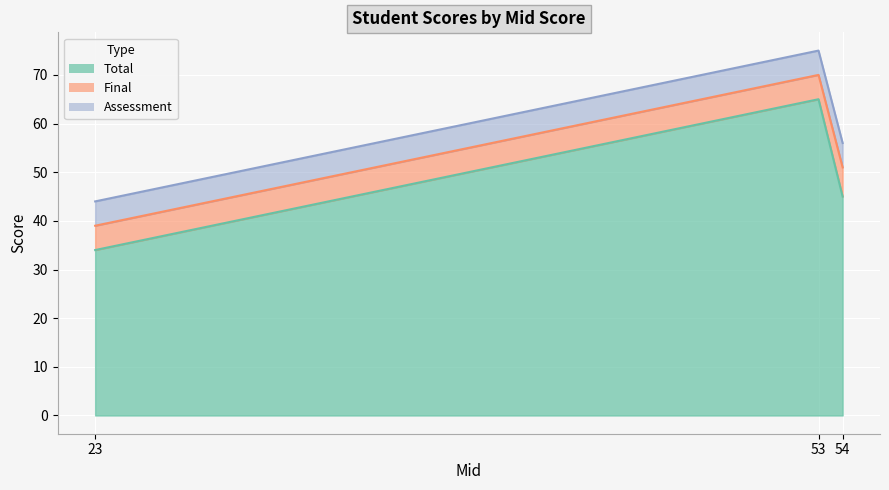

The value of Total at 23 is 34. True or false?

True